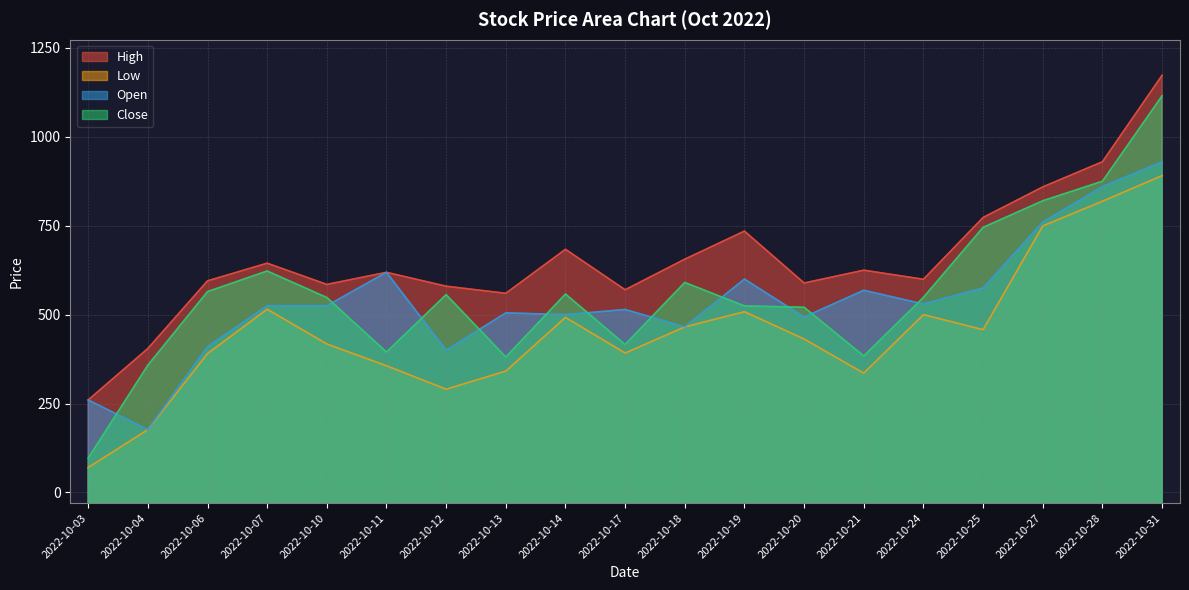

What is the difference between the highest and lowest values at 2022-10-28?

22.2